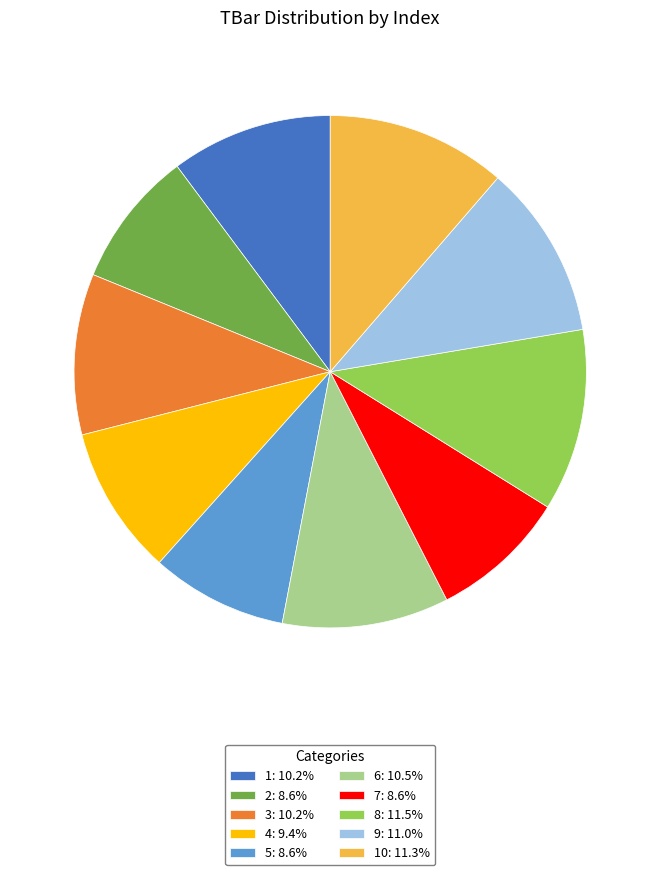

Does 3: 10.2% represent more than half of the total?

No